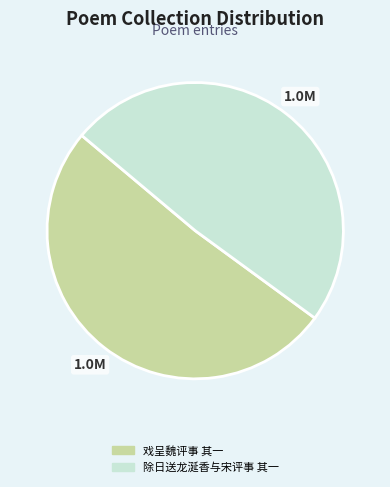

Approximately how many times larger is the value at 除日送龙涎香与宋评事 其一 compared to 戏呈魏评事 其一?

1.0